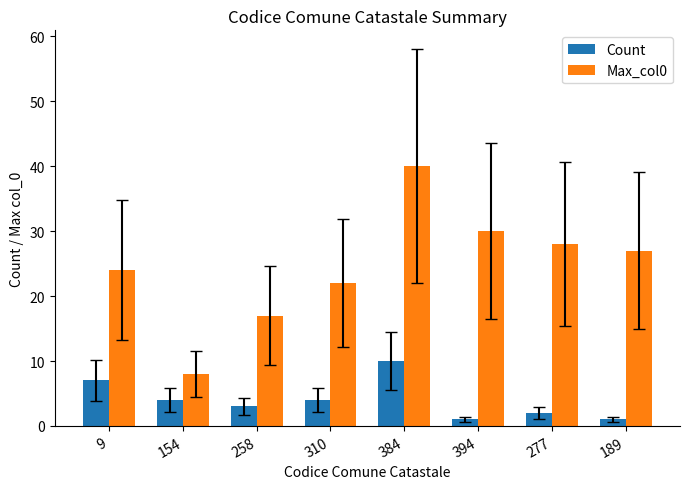

Which series has the largest range (max minus min)?

Max_col0